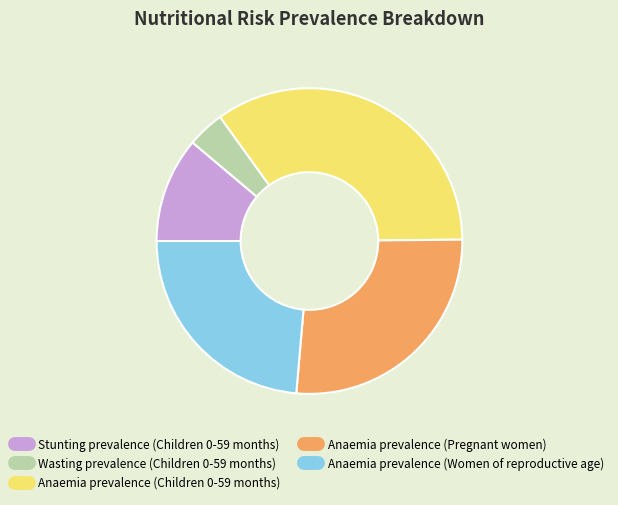

How many slices are in this pie chart?

5